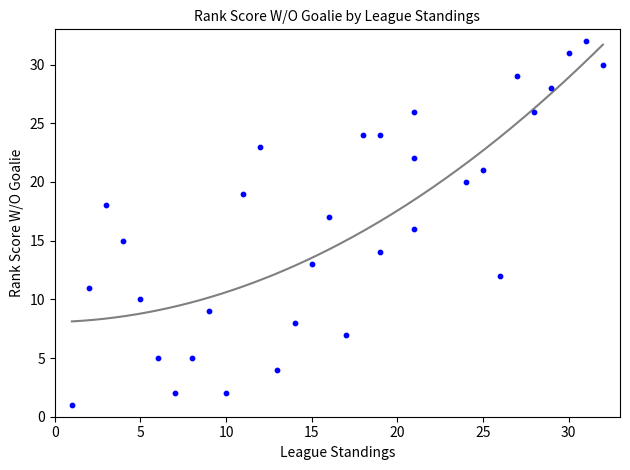

What is the range of Y values (max minus min)?

31